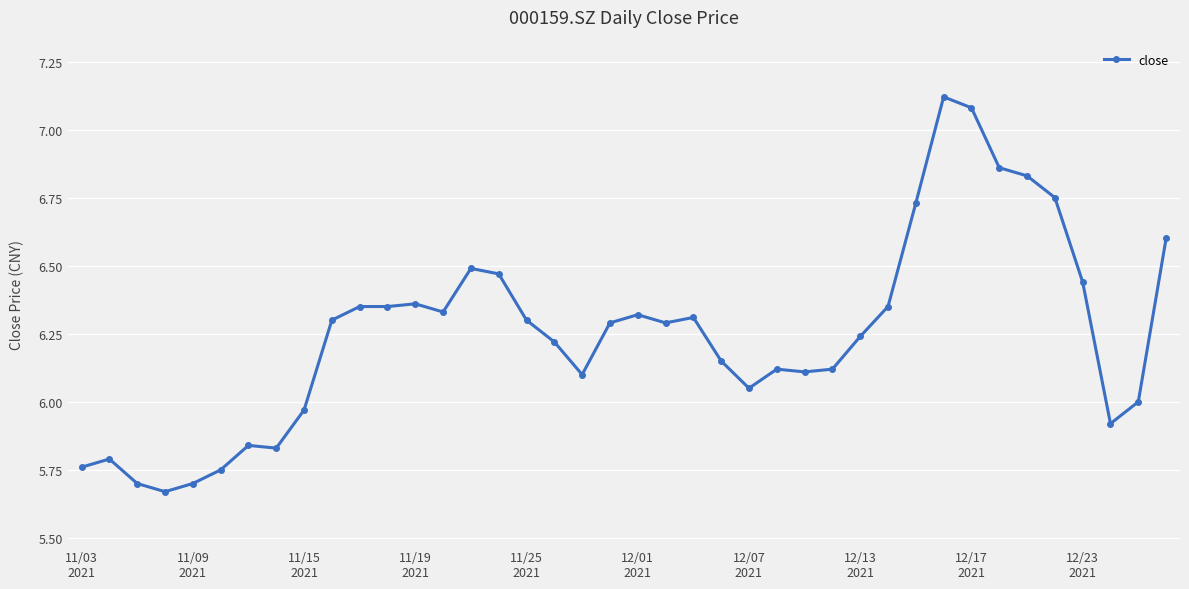

What is the difference between the second highest and second lowest values?

1.4